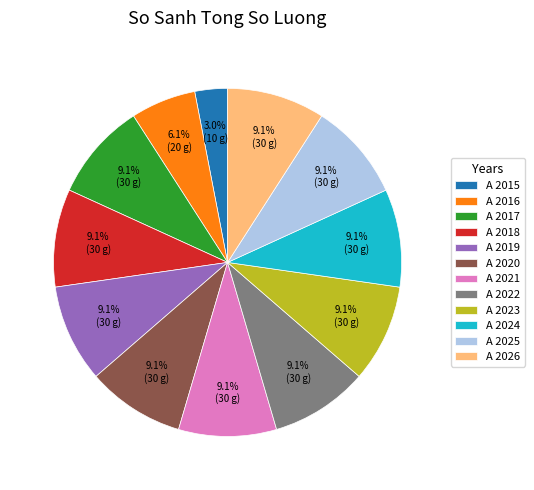

To the nearest percent, what portion does A 2016 represent?

6%